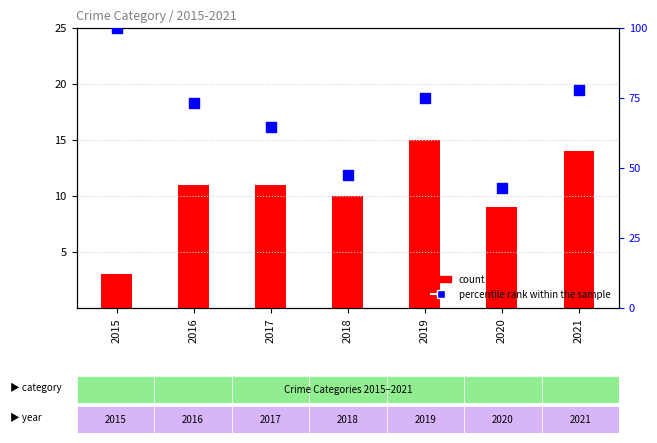

Is the value of percentile rank within the sample at 2017 greater than the value of count at 2015?

Yes